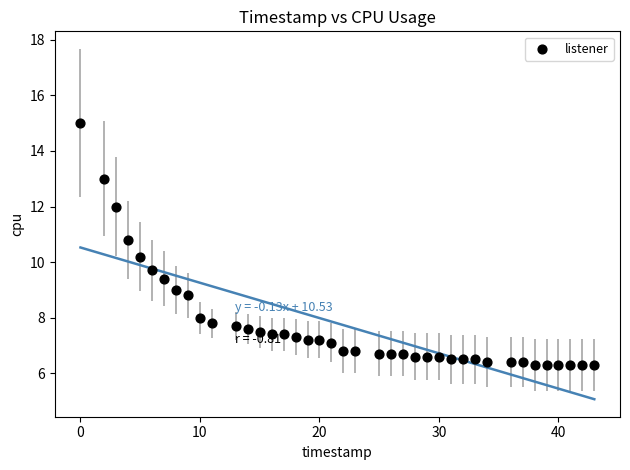

What is the range of X values (max minus min)?

43.0